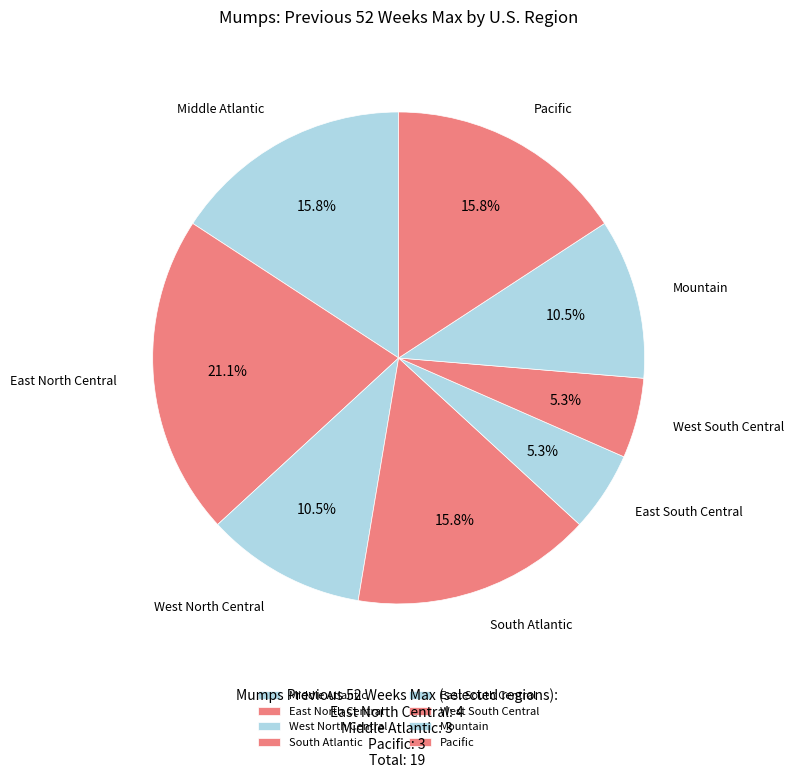

What percentage do Pacific and West South Central together represent?

21.1%